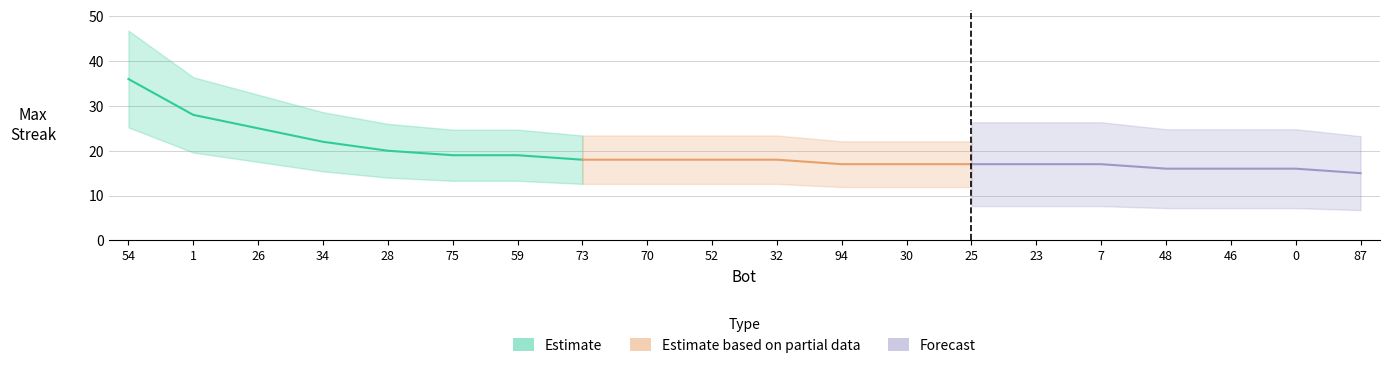

What is the difference between the maximum and second lowest values?

20